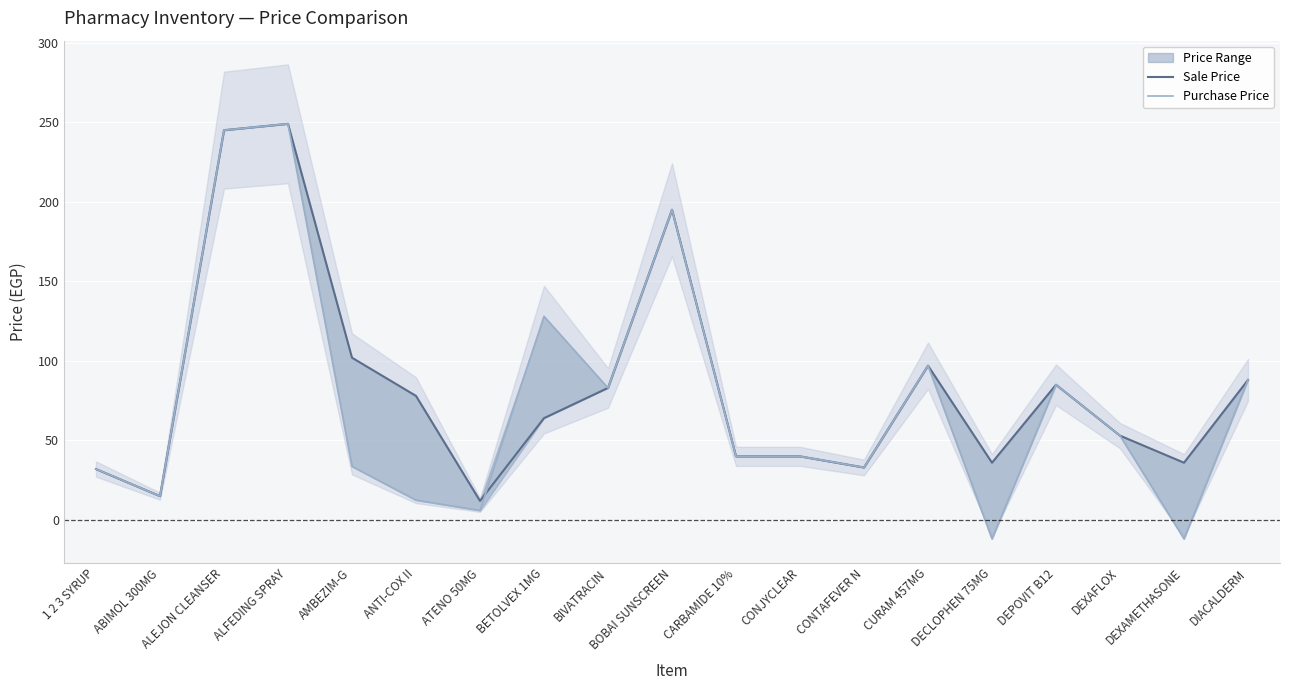

Where is the first local maximum for Sale Price?

ALFEDING SPRAY